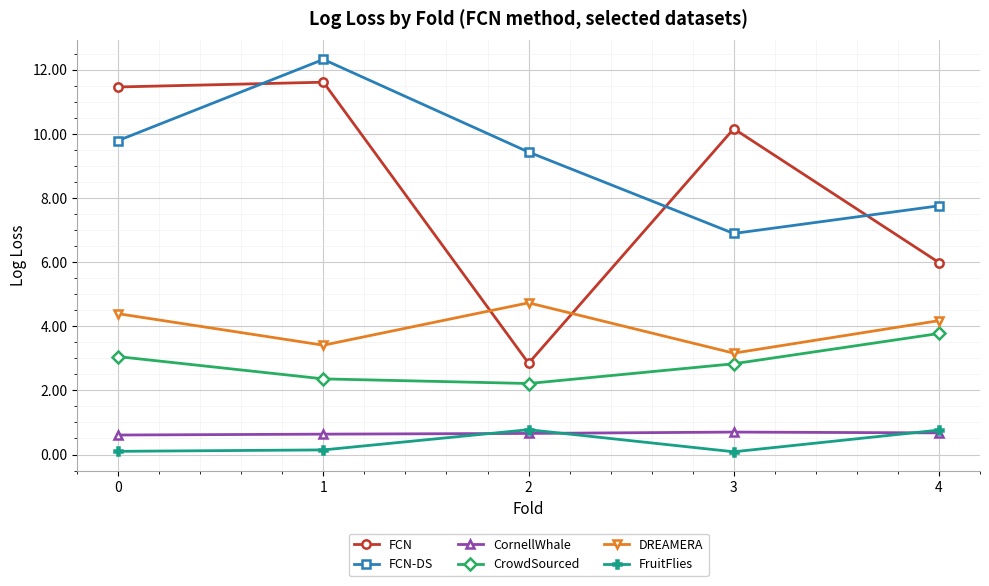

Which series has the largest total across all categories?

FCN-DS